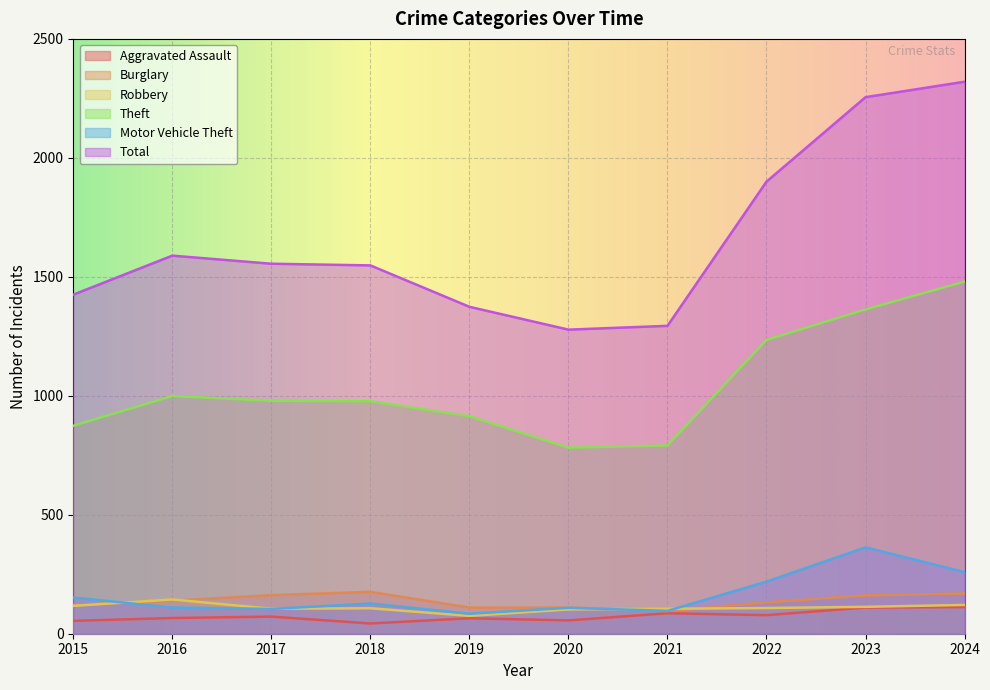

What are all the series names shown in the legend?

Aggravated Assault, Burglary, Robbery, Theft, Motor Vehicle Theft, Total